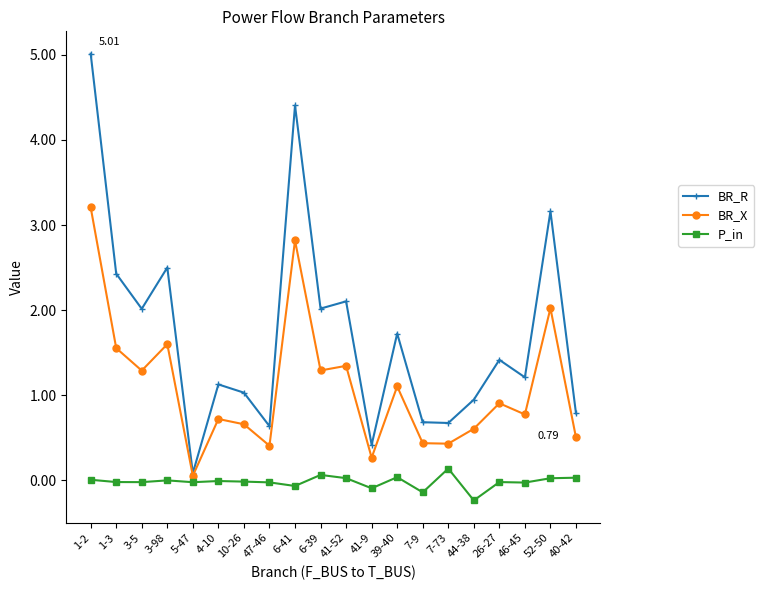

What are all the series names shown in the legend?

BR_R, BR_X, P_in